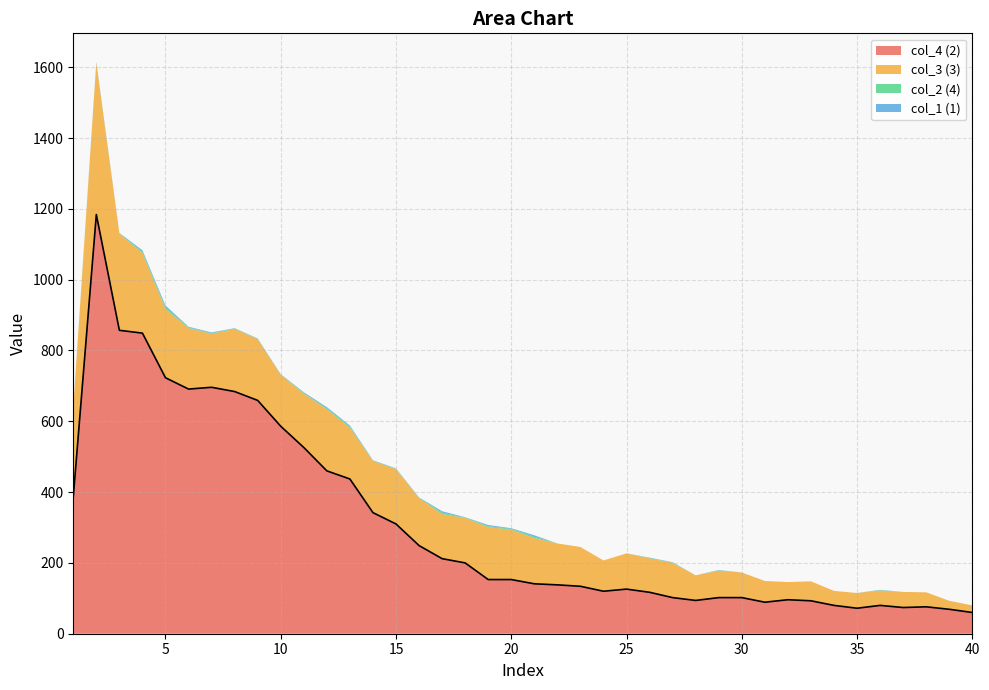

At which label does col_1 first exceed 1?

2